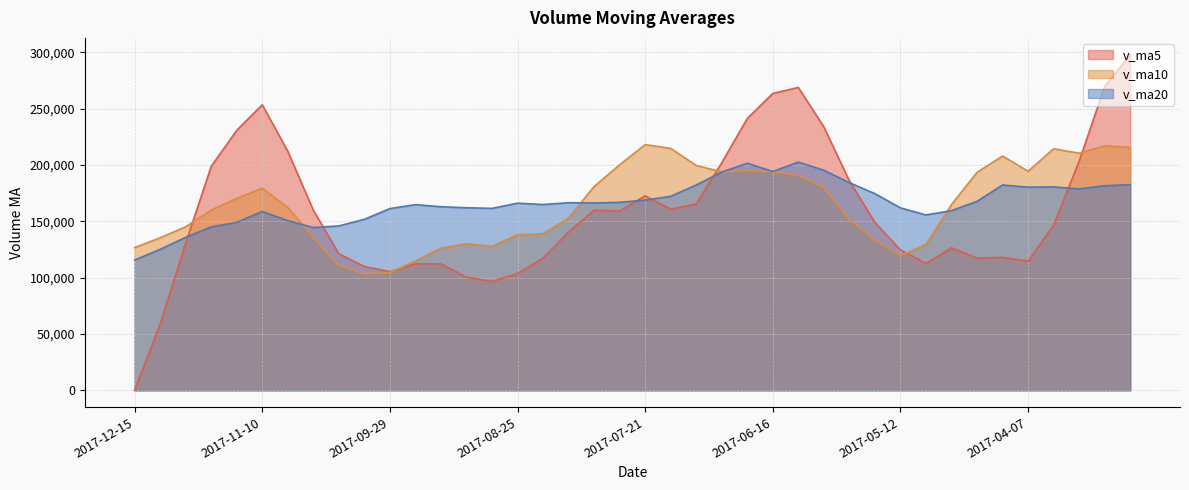

Reading left to right, list all the values displayed in this chart.

v_ma5: 2017-12-15=0.0	2017-12-08=58539.4	2017-12-01=130502.7	2017-11-24=198821.7	2017-11-17=230827.4	2017-11-10=253559.6	2017-11-03=212391.4	2017-10-27=160073.4	2017-10-20=121359.3	2017-10-13=110001.4	2017-09-29=105404.3	2017-09-22=112384.7	2017-09-15=112263.4	2017-09-08=100555.2	2017-09-01=96739.7	2017-08-25=103751.0	2017-08-18=117477.4	2017-08-11=140569.7	2017-08-04=159963.5	2017-07-28=159248.1	2017-07-21=172722.4	2017-07-14=160804.2	2017-07-07=165465.1	2017-06-30=202070.9	2017-06-23=241393.0	2017-06-16=263645.0	2017-06-09=268969.7	2017-06-02=233896.7	2017-05-26=185957.0	2017-05-19=149074.4	2017-05-12=124683.1	2017-05-05=112709.3	2017-04-28=126547.2	2017-04-21=117457.4	2017-04-14=118143.9	2017-04-07=114711.0	2017-03-31=146574.4	2017-03-24=203477.8	2017-03-17=269795.8	2017-03-10=298062.7
v_ma10: 2017-12-15=126779.8	2017-12-08=135465.4	2017-12-01=145288.1	2017-11-24=160090.5	2017-11-17=170414.4	2017-11-10=179482.0	2017-11-03=162388.1	2017-10-27=136168.4	2017-10-20=110957.3	2017-10-13=103370.5	2017-09-29=104577.6	2017-09-22=114931.1	2017-09-15=126416.6	2017-09-08=130259.4	2017-09-01=127993.9	2017-08-25=138236.7	2017-08-18=139140.8	2017-08-11=153017.4	2017-08-04=181017.2	2017-07-28=200320.5	2017-07-21=218183.7	2017-07-14=214886.9	2017-07-07=199680.9	2017-06-30=194014.0	2017-06-23=195233.7	2017-06-16=194164.0	2017-06-09=190839.5	2017-06-02=180222.0	2017-05-26=151707.2	2017-05-19=133609.1	2017-05-12=119697.1	2017-05-05=129641.9	2017-04-28=165012.5	2017-04-21=193626.6	2017-04-14=208103.3	2017-04-07=194550.1	2017-03-31=214514.1	2017-03-24=210589.9	2017-03-17=217114.7	2017-03-10=215734.1
v_ma20: 2017-12-15=115678.7	2017-12-08=125198.3	2017-12-01=135852.3	2017-11-24=145174.9	2017-11-17=149204.1	2017-11-10=158859.4	2017-11-03=150764.5	2017-10-27=144592.9	2017-10-20=145987.2	2017-10-13=151845.5	2017-09-29=161380.7	2017-09-22=164909.0	2017-09-15=163048.7	2017-09-08=162136.7	2017-09-01=161613.8	2017-08-25=166200.4	2017-08-18=164990.1	2017-08-11=166619.7	2017-08-04=166362.2	2017-07-28=166964.9	2017-07-21=168940.4	2017-07-14=172264.4	2017-07-07=182346.7	2017-06-30=193820.3	2017-06-23=201668.5	2017-06-16=194357.1	2017-06-09=202676.8	2017-06-02=195405.9	2017-05-26=184411.0	2017-05-19=174671.6	2017-05-12=162021.4	2017-05-05=155768.2	2017-04-28=159569.4	2017-04-21=167853.9	2017-04-14=182354.0	2017-04-07=180448.9	2017-03-31=180663.2	2017-03-24=178864.0	2017-03-17=181717.6	2017-03-10=182663.7